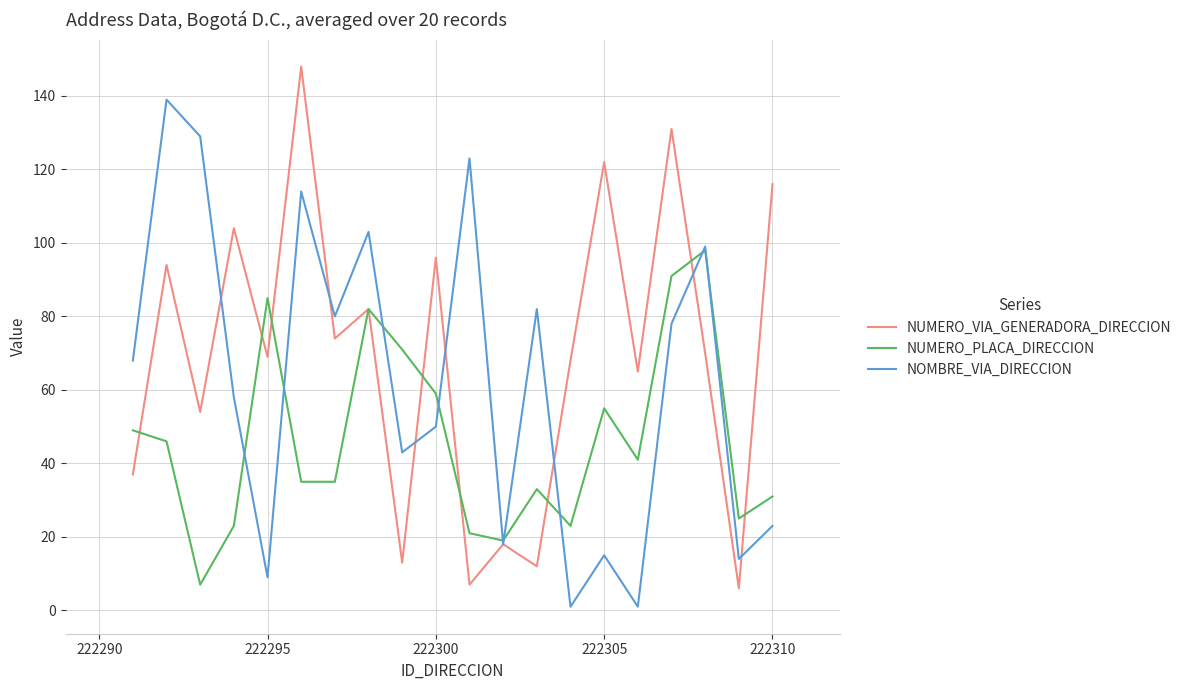

Rank the series by their average value, from highest to lowest.

NUMERO_VIA_GENERADORA_DIRECCION, NOMBRE_VIA_DIRECCION, NUMERO_PLACA_DIRECCION